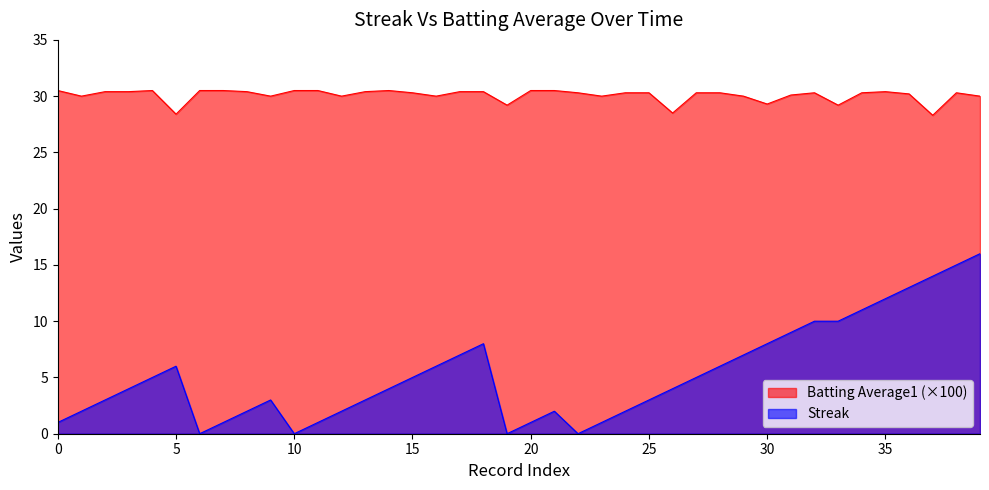

True or false: Batting Average1 (×100) and Streak intersect in this chart.

False